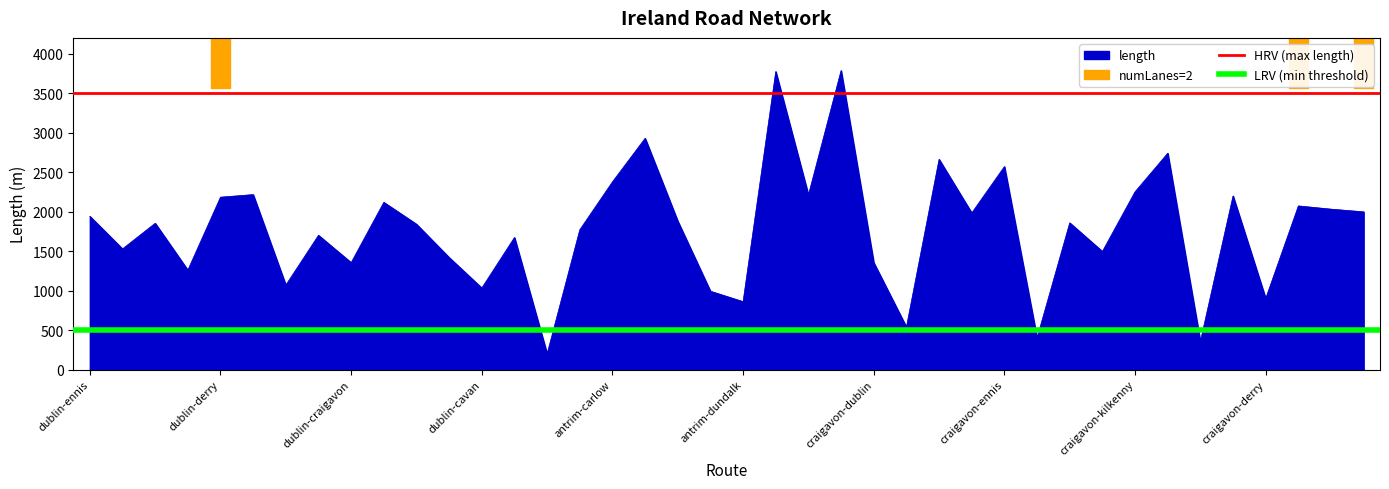

The length series shows 1567.2 at antrim-carlow. True or false?

False